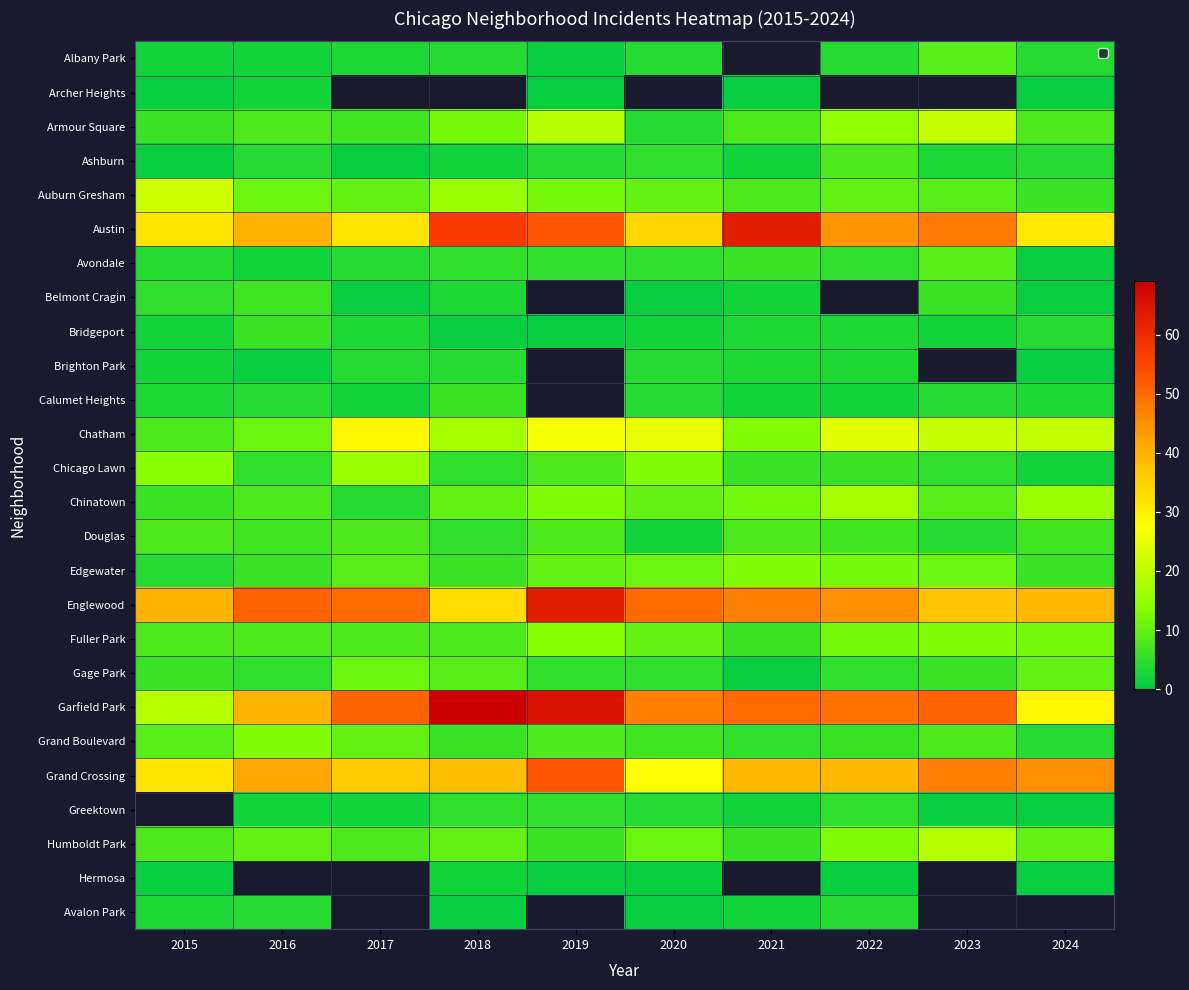

Which series has the largest range (max minus min)?

Garfield Park